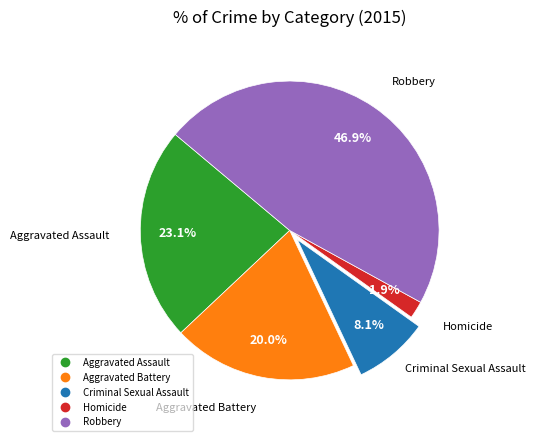

To the nearest percent, what percentage of the pie is Homicide?

2%